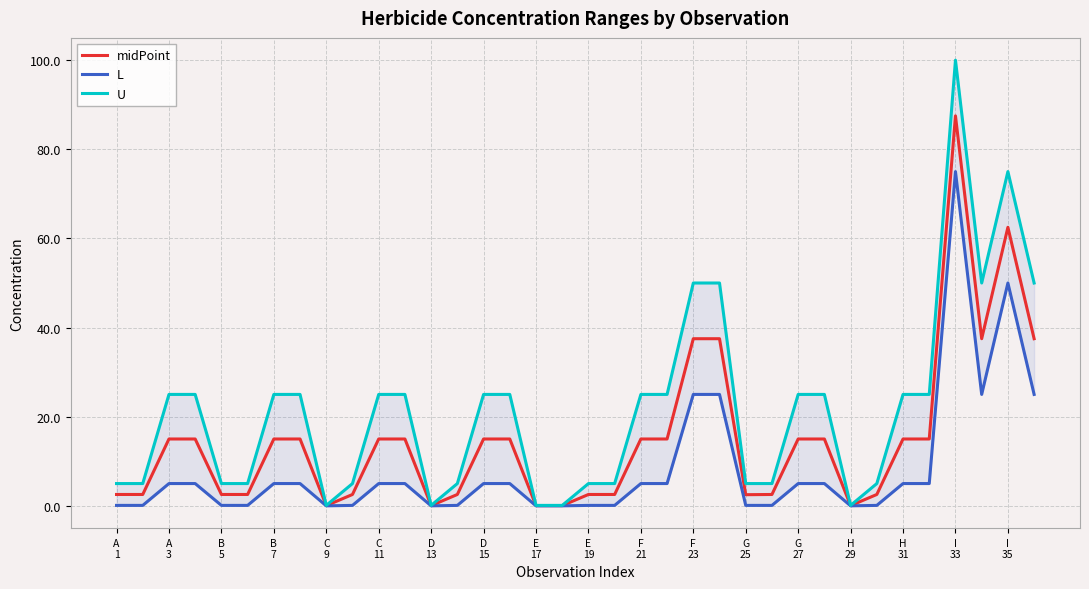

At how many categories does at least one series exceed 96?

1